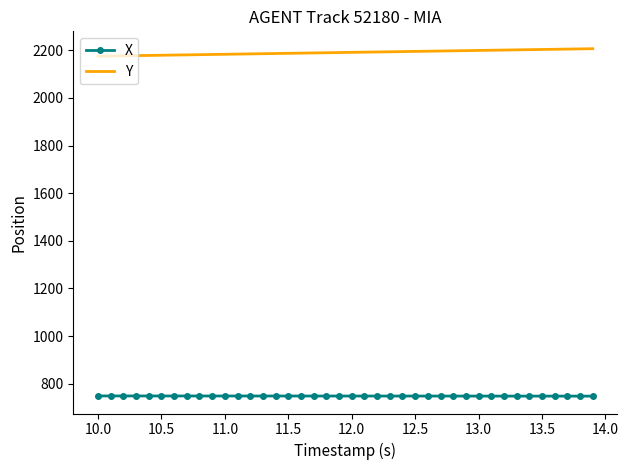

Which series has the largest total across all categories?

Y